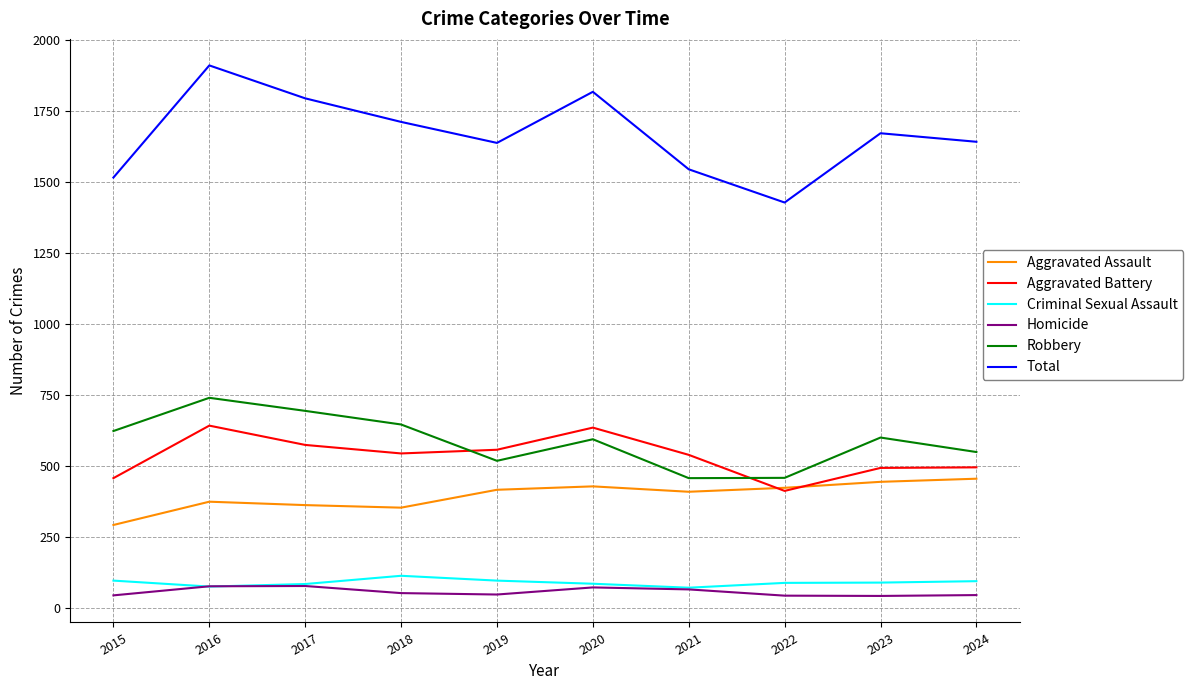

List the series in order of their peak value, highest first.

Total, Robbery, Aggravated Battery, Aggravated Assault, Criminal Sexual Assault, Homicide